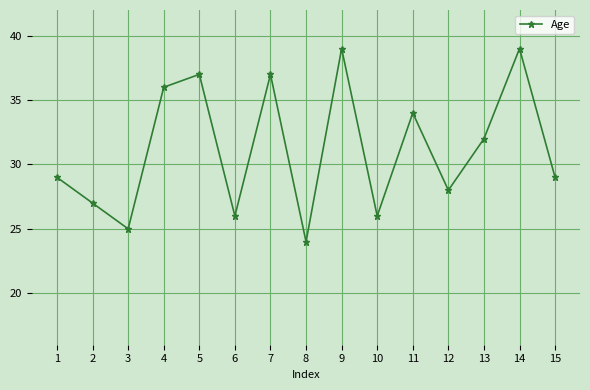

What is the sum of the values at 11 and 3?

59